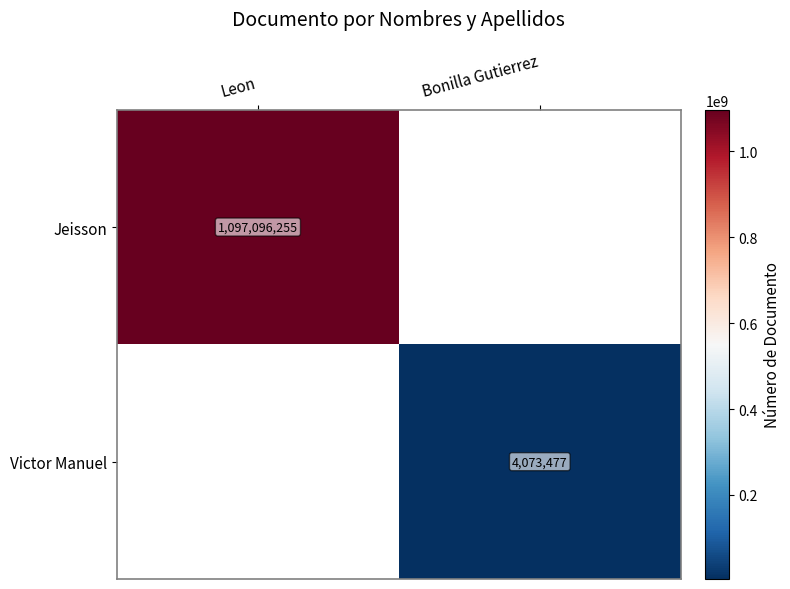

True or false: Jeisson has a value of 1481424482 at Leon.

False